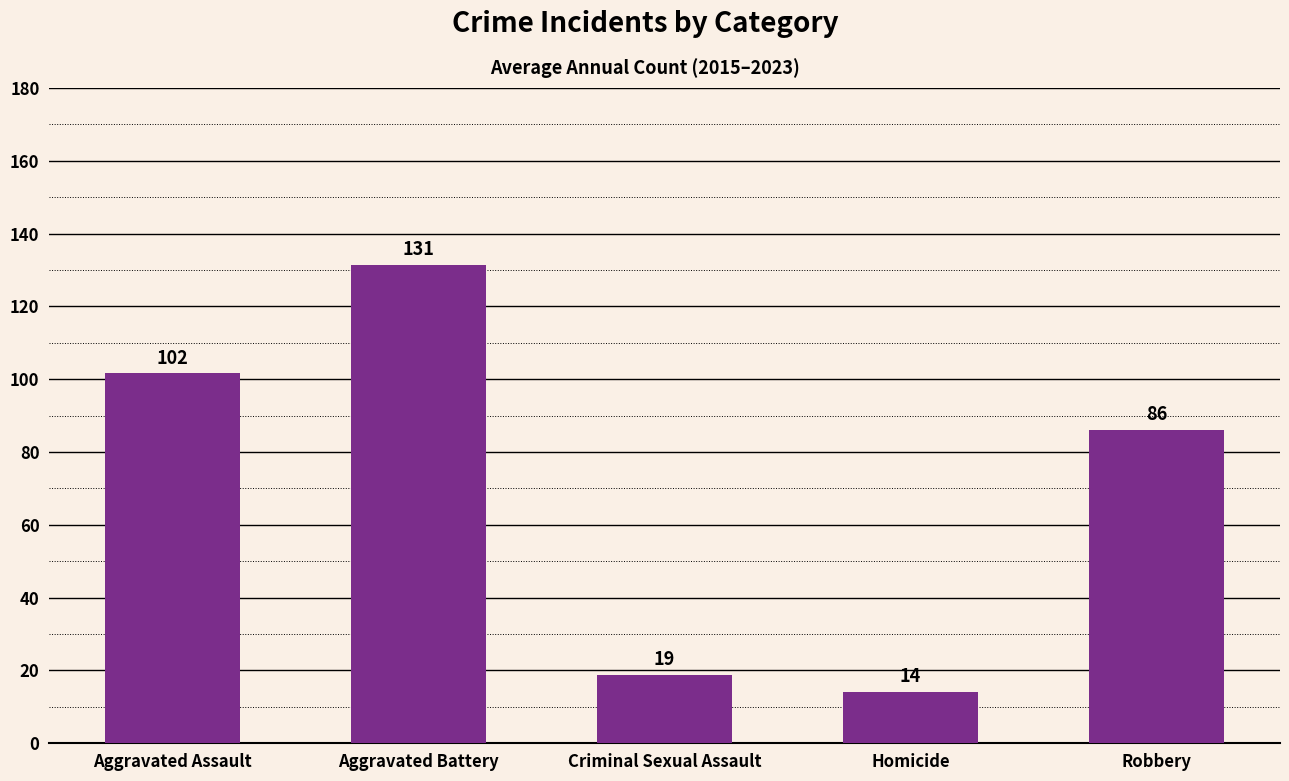

Are the bars horizontal?

No